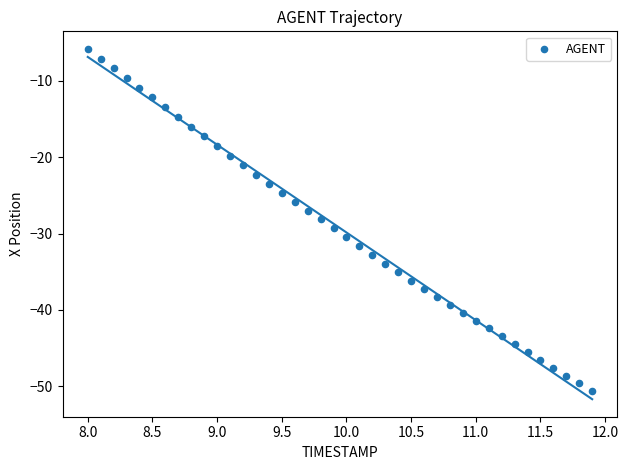

What is the range of Y values (max minus min)?

44.7